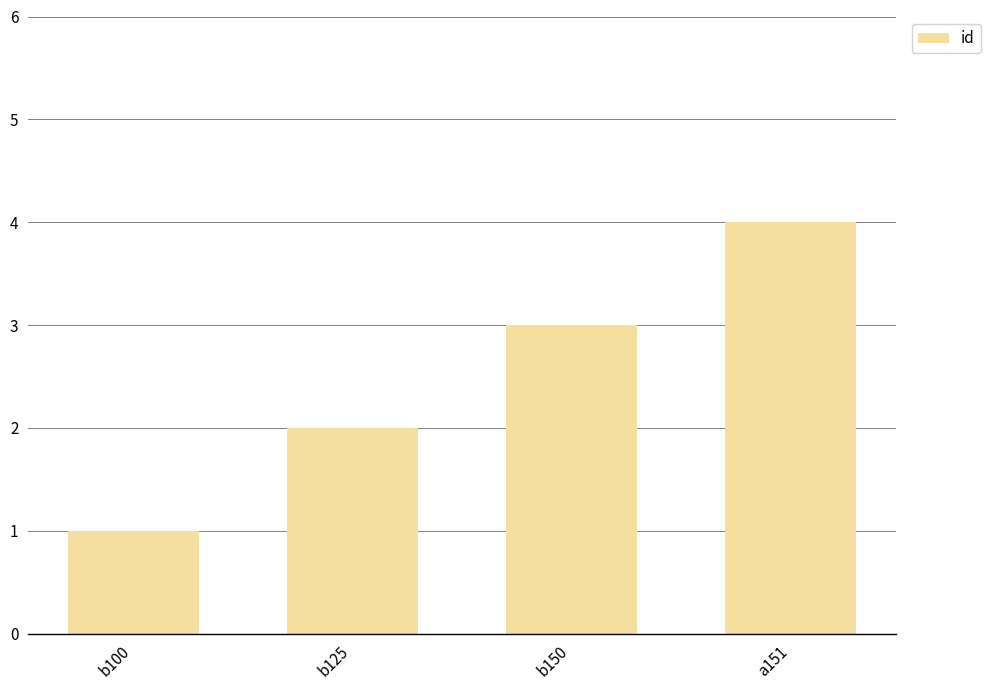

What is the ratio of the value at b150 to the value at b100?

3.0